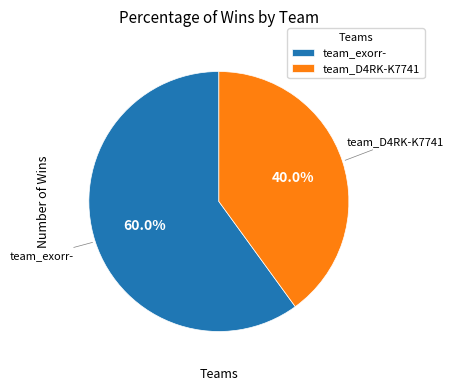

To the nearest percent, what is the combined percentage of team_exorr- and team_D4RK-K7741?

100%